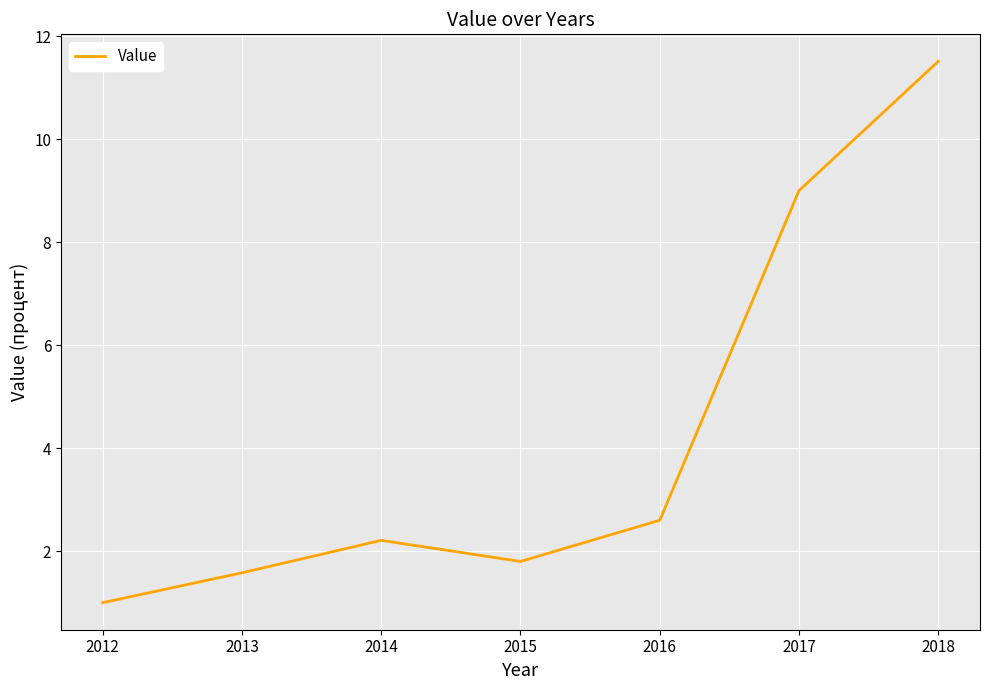

What is the difference between the maximum and minimum values?

10.5